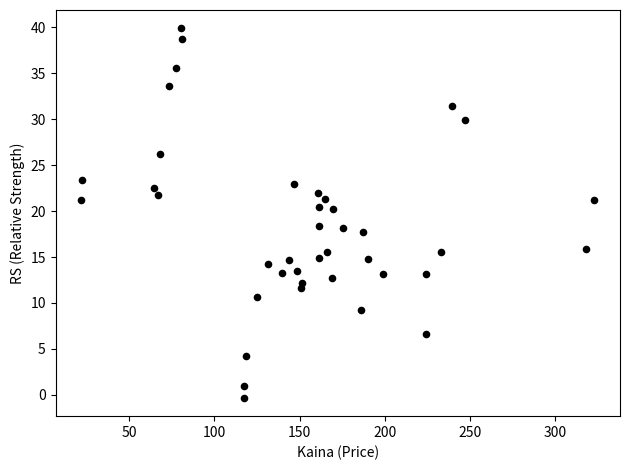

What is the range of Y values (max minus min)?

40.2